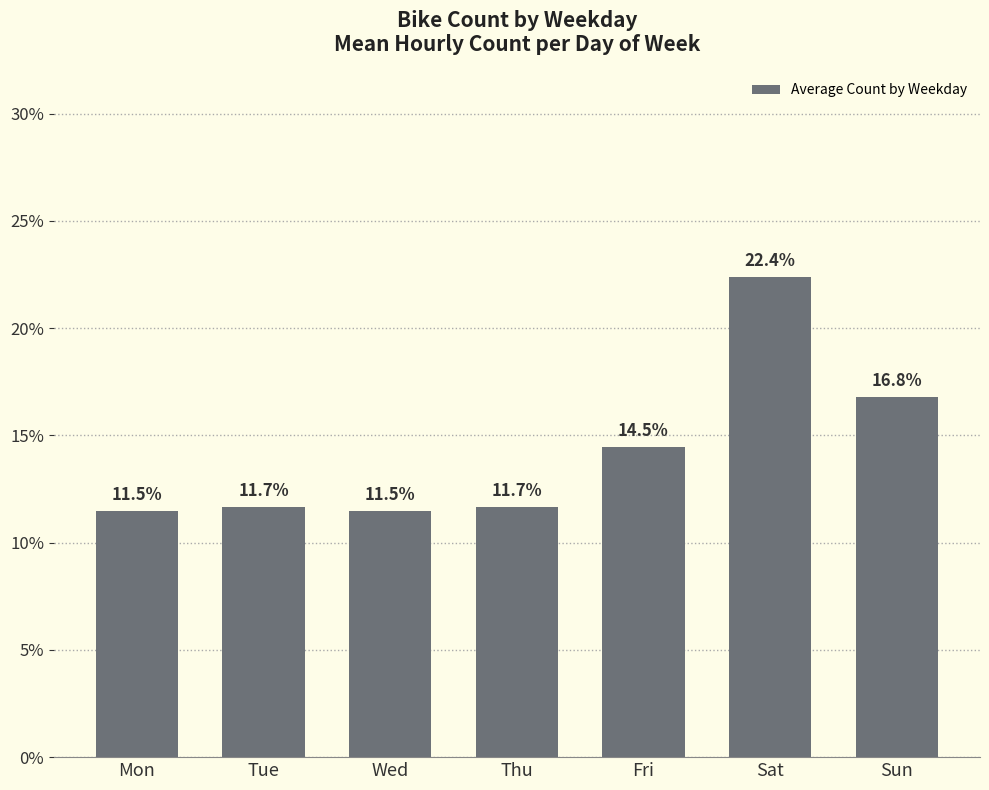

What is the value of the 7th bar from the left?

16.8